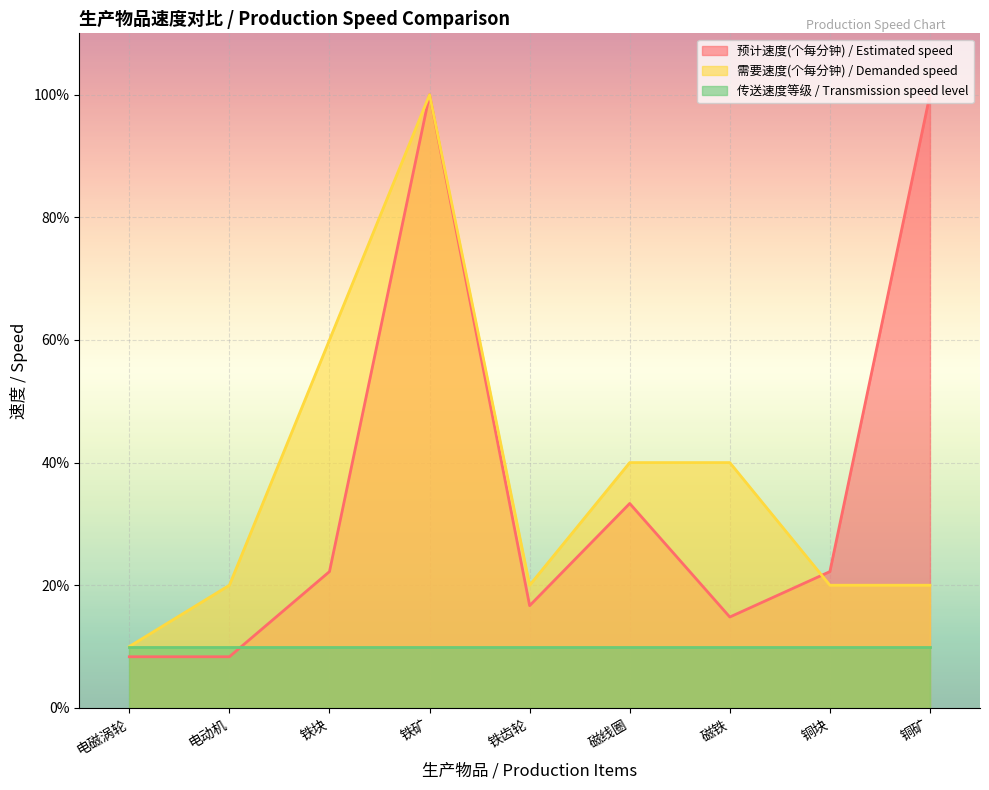

Is it true that 需要速度(个每分钟) / Demanded speed equals 14.4 at 磁线圈?

False